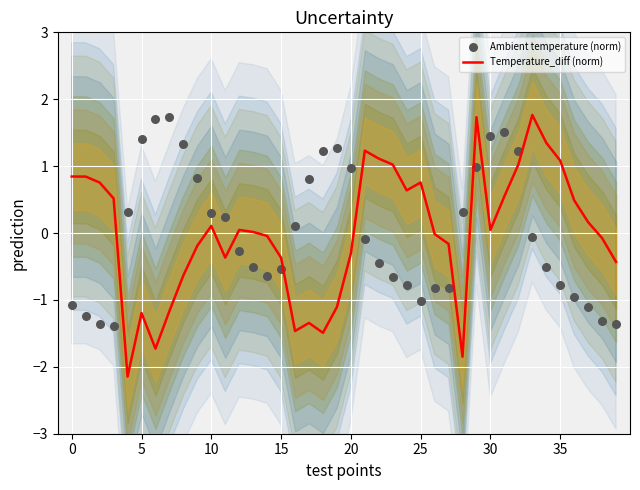

Which series has the largest Y range (max minus min)?

Temperature_diff (norm)